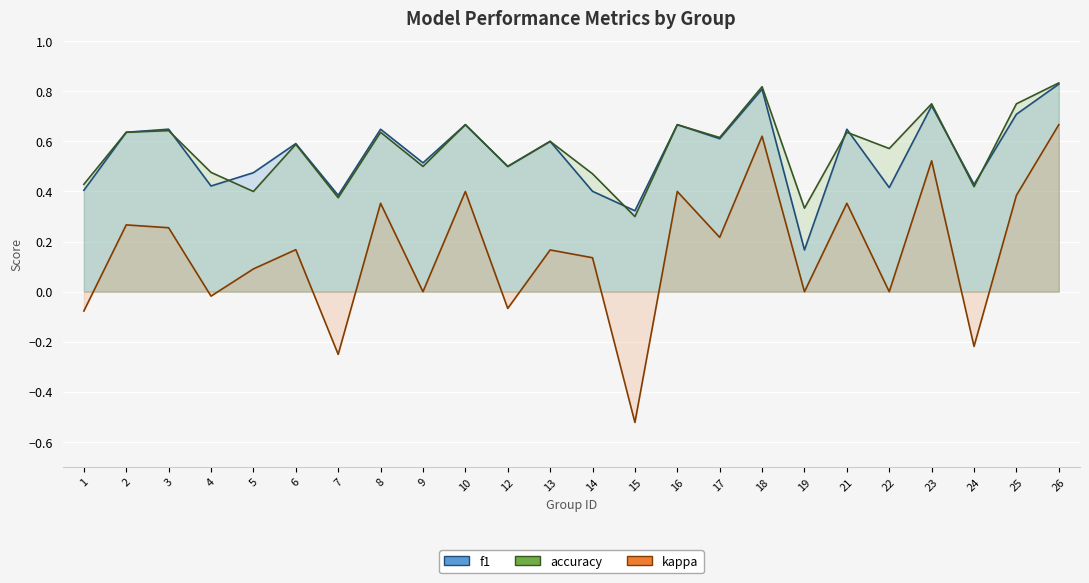

What is the difference between the second highest and minimum values in the f1 series?

0.6